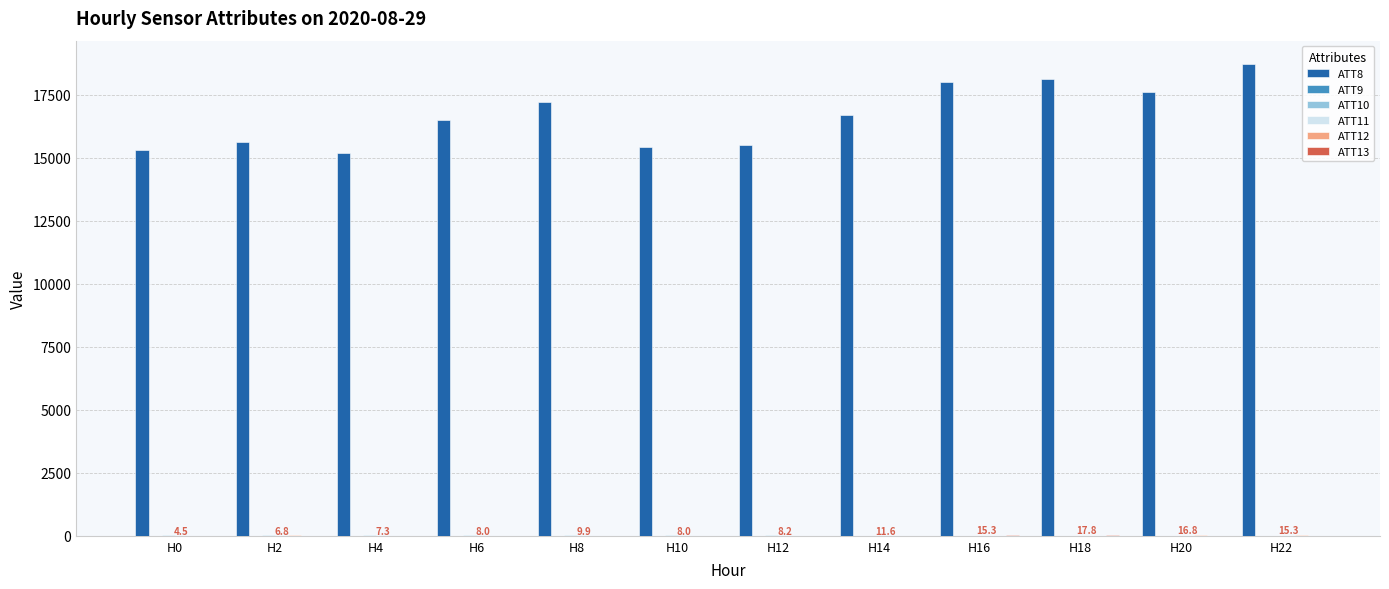

Which series has the largest total across all categories?

ATT8